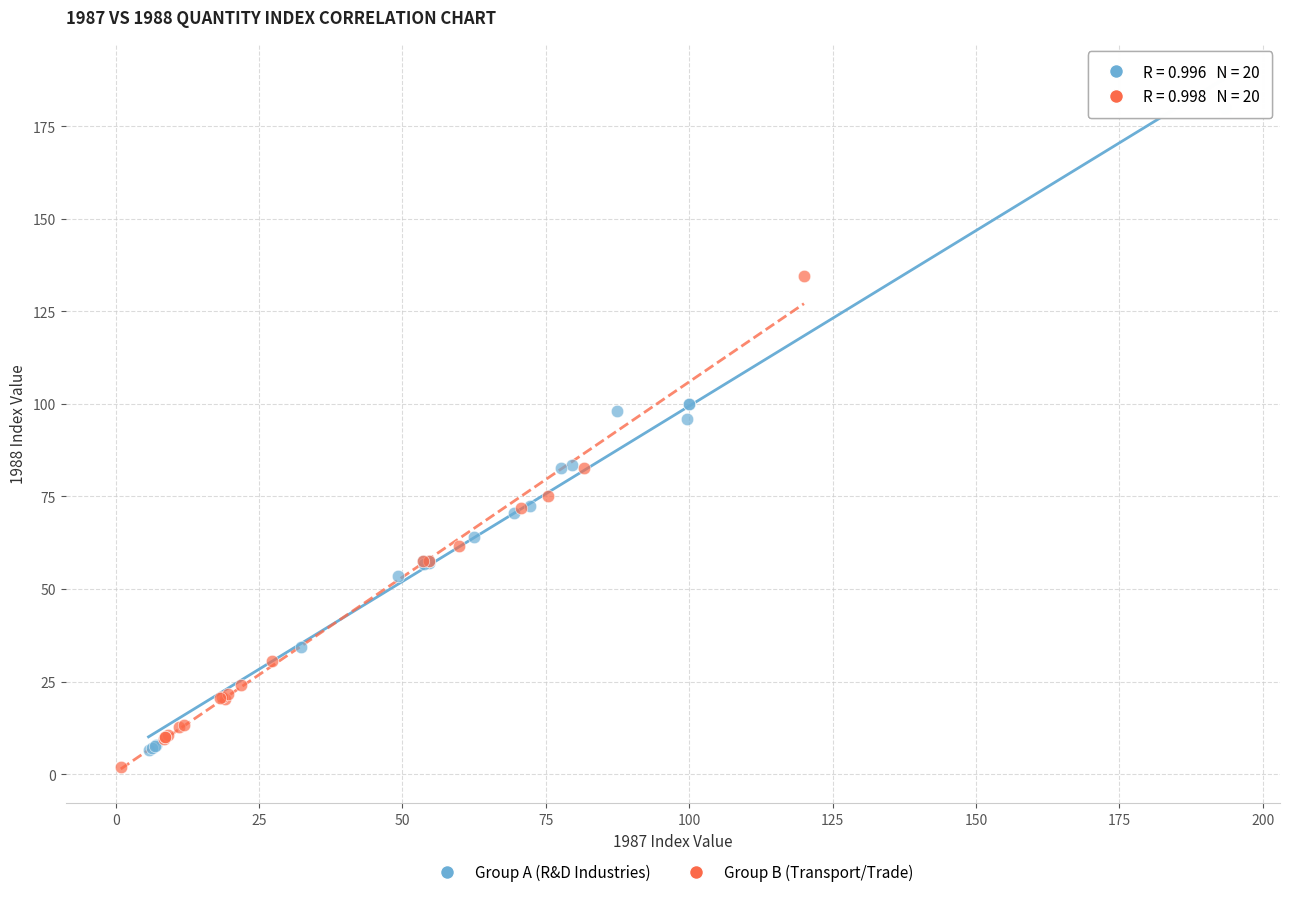

Which series contains the highest Y value?

Group A (R&D Industries)